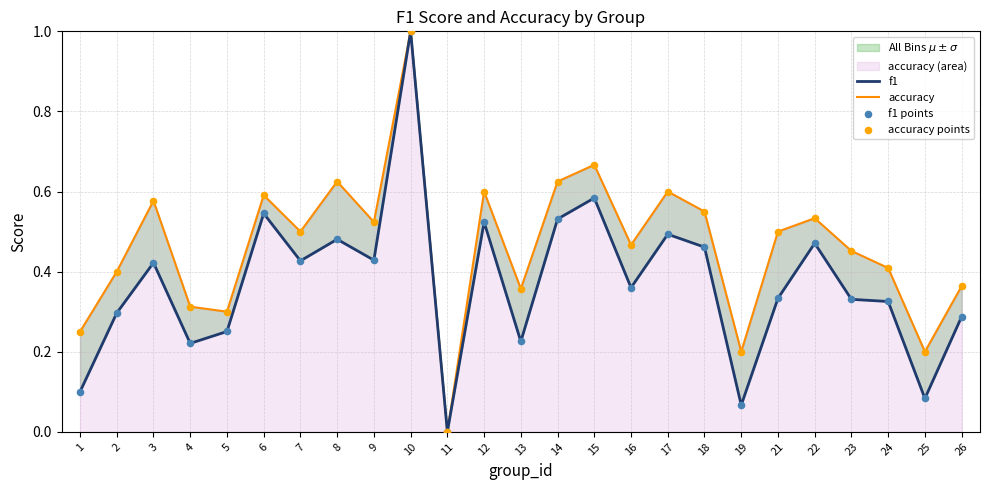

What is the total value across all series at 5?

1.1